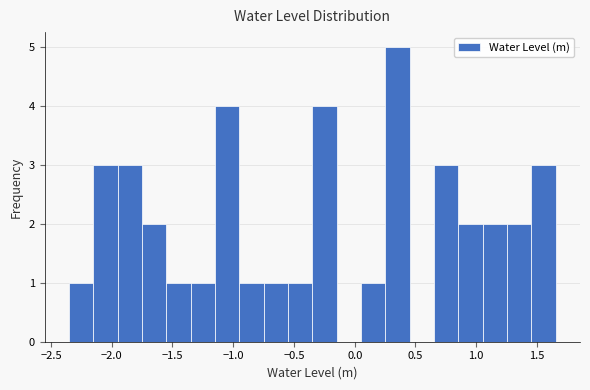

Reading left to right, transcribe this chart: for each bar, give the range it covers on the x-axis and its height. Neither the bar edges nor the heights are printed on the chart, so give them approximately, as read against the axes.

-2.35 to -2.15: 1
-2.15 to -1.95: 3
-1.95 to -1.75: 3
-1.75 to -1.55: 2
-1.55 to -1.35: 1
-1.35 to -1.15: 1
-1.15 to -0.95: 4
-0.95 to -0.75: 1
-0.75 to -0.55: 1
-0.55 to -0.35: 1
-0.35 to -0.15: 4
-0.15 to 0.05: 0
0.05 to 0.25: 1
0.25 to 0.45: 5
0.45 to 0.65: 0
0.65 to 0.85: 3
0.85 to 1.05: 2
1.05 to 1.25: 2
1.25 to 1.45: 2
1.45 to 1.65: 3